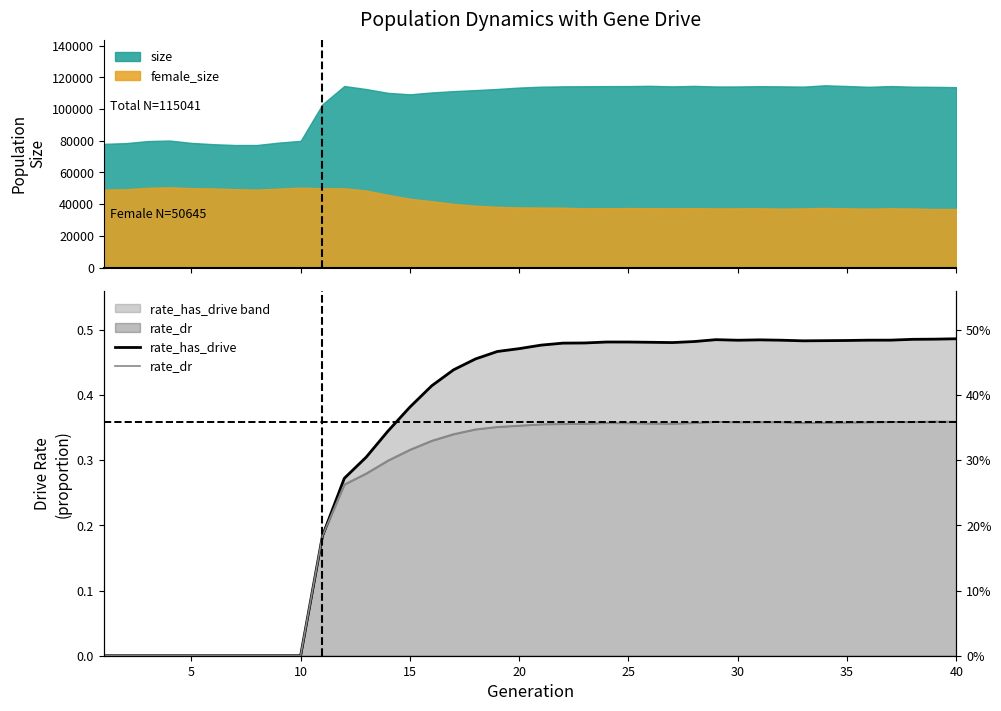

True or false: size and female_size intersect in this chart.

False